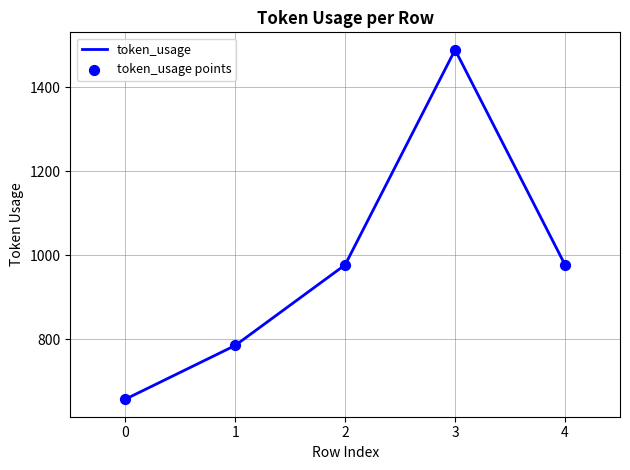

What is the ratio of the value at 0 to the value at 1?

0.8